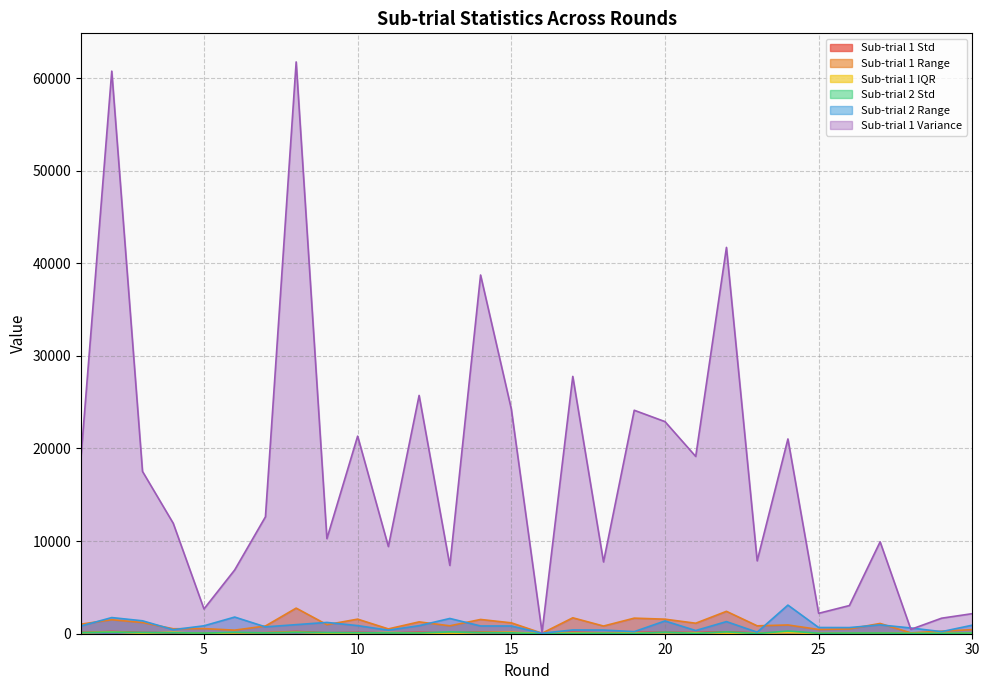

List the labels in order of Sub-trial 1 Range value, smallest first.

16, 28, 29, 6, 30, 25, 26, 11, 4, 5, 18, 7, 23, 13, 24, 9, 1, 27, 21, 15, 3, 12, 2, 14, 20, 10, 19, 17, 22, 8